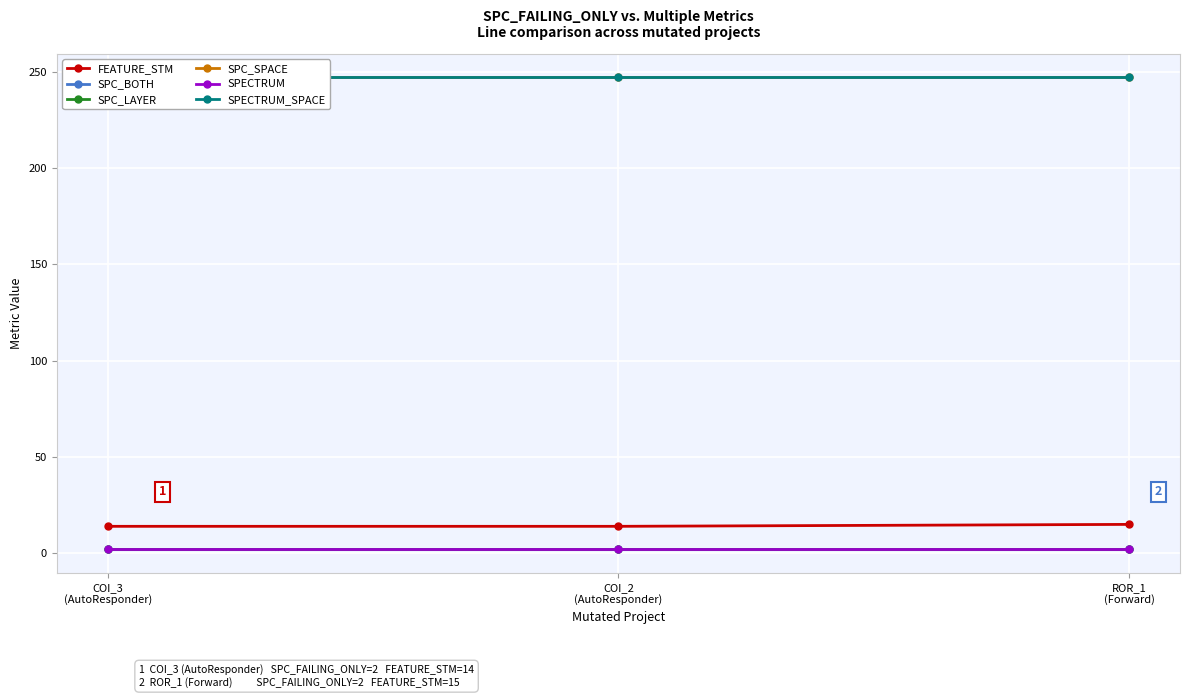

The SPECTRUM series shows 1 at ROR_1
(Forward). True or false?

False